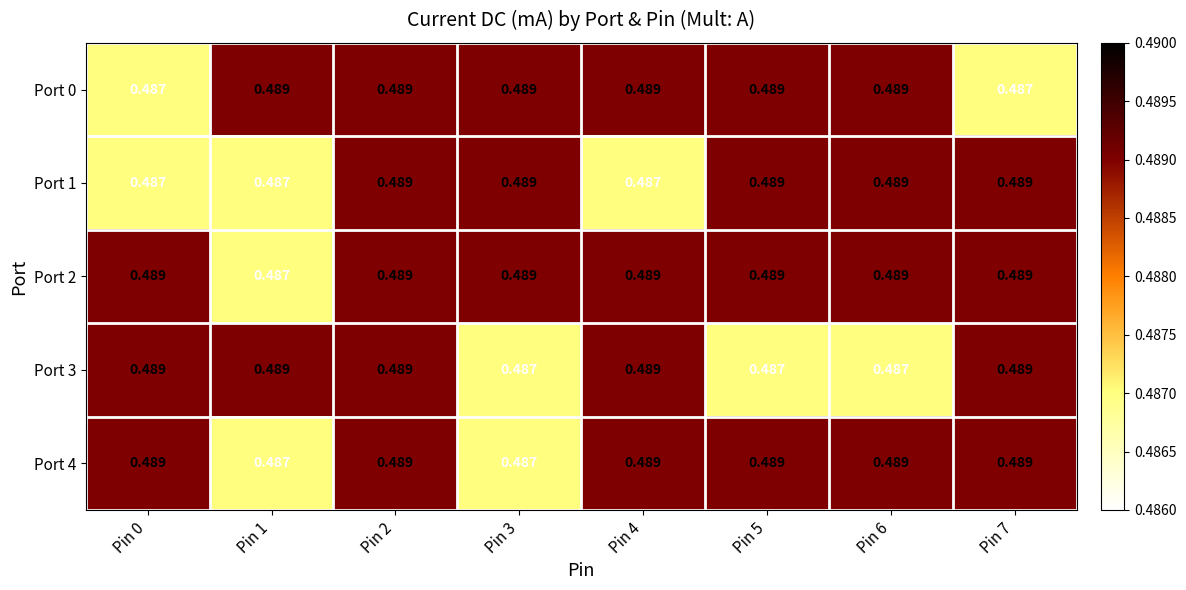

Is the value of Port 4 at Pin 2 greater than the value of Port 0 at Pin 7?

Yes